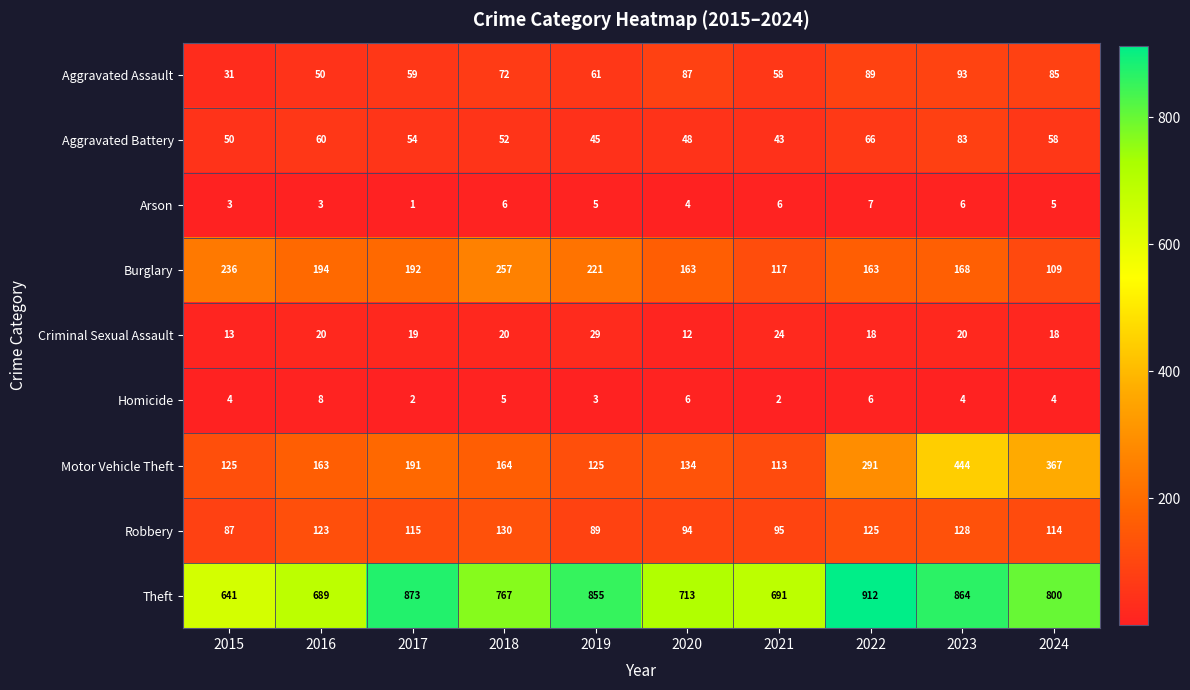

At which label is Aggravated Assault closest to 62?

2019